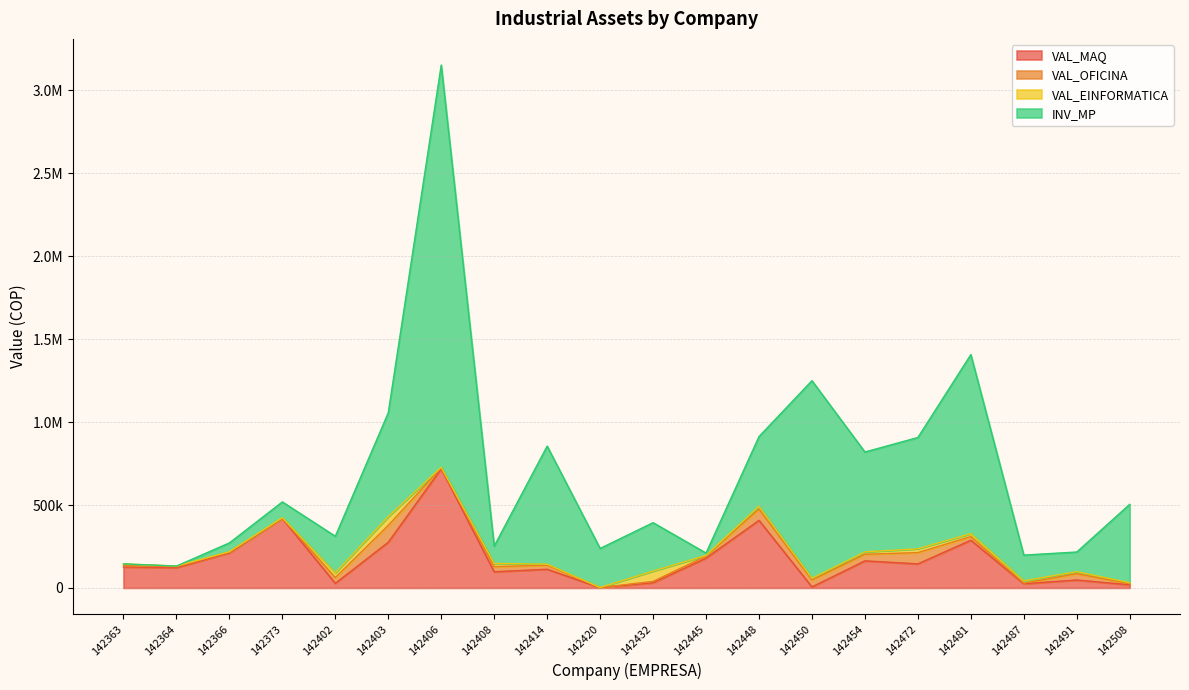

The VAL_EINFORMATICA series shows 14446 at 142487. True or false?

True